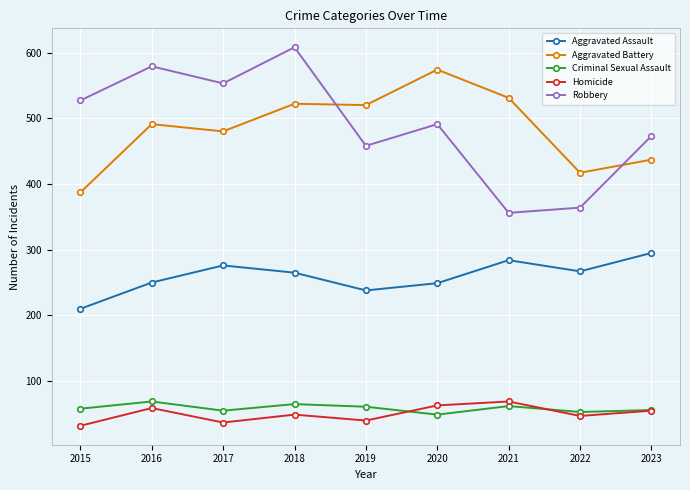

How many lines are shown in the chart?

5